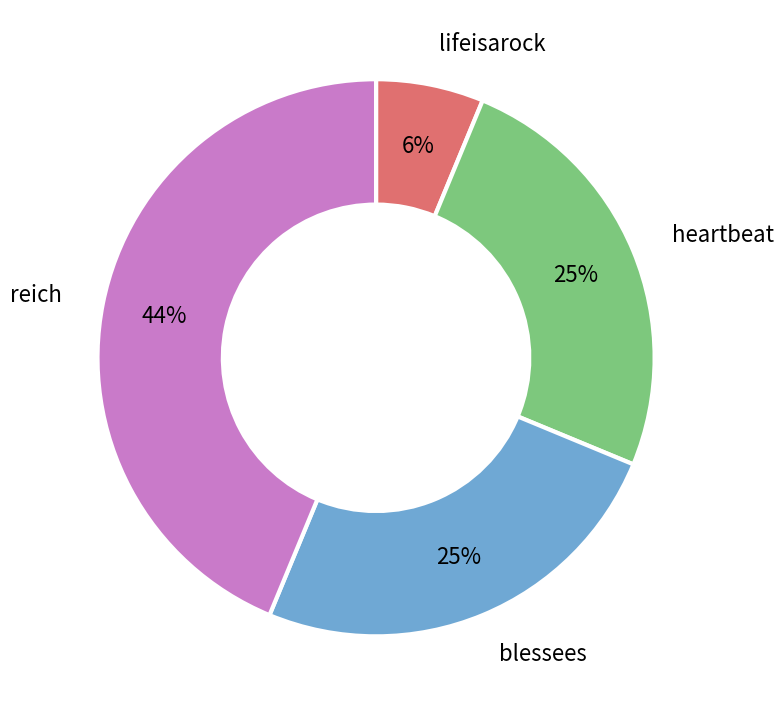

Is it true that reich is 57% of the pie?

False